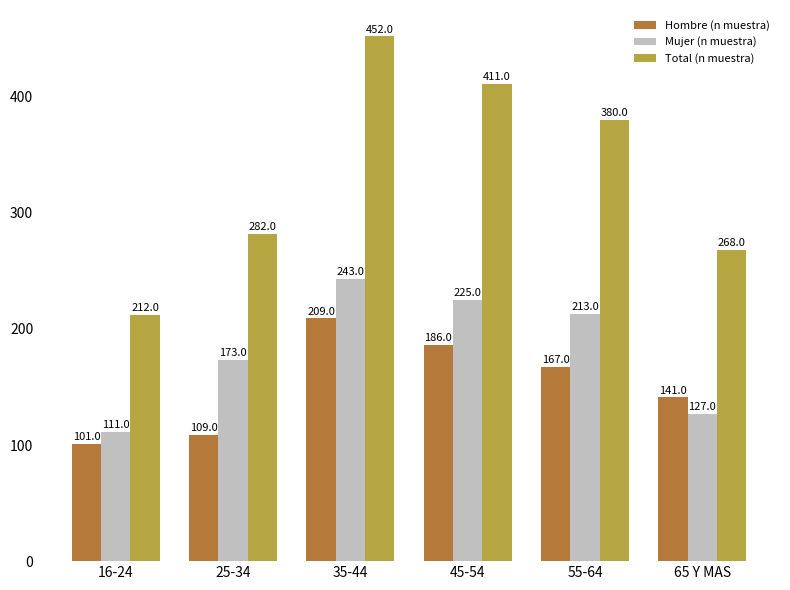

What is the smallest value displayed?

101